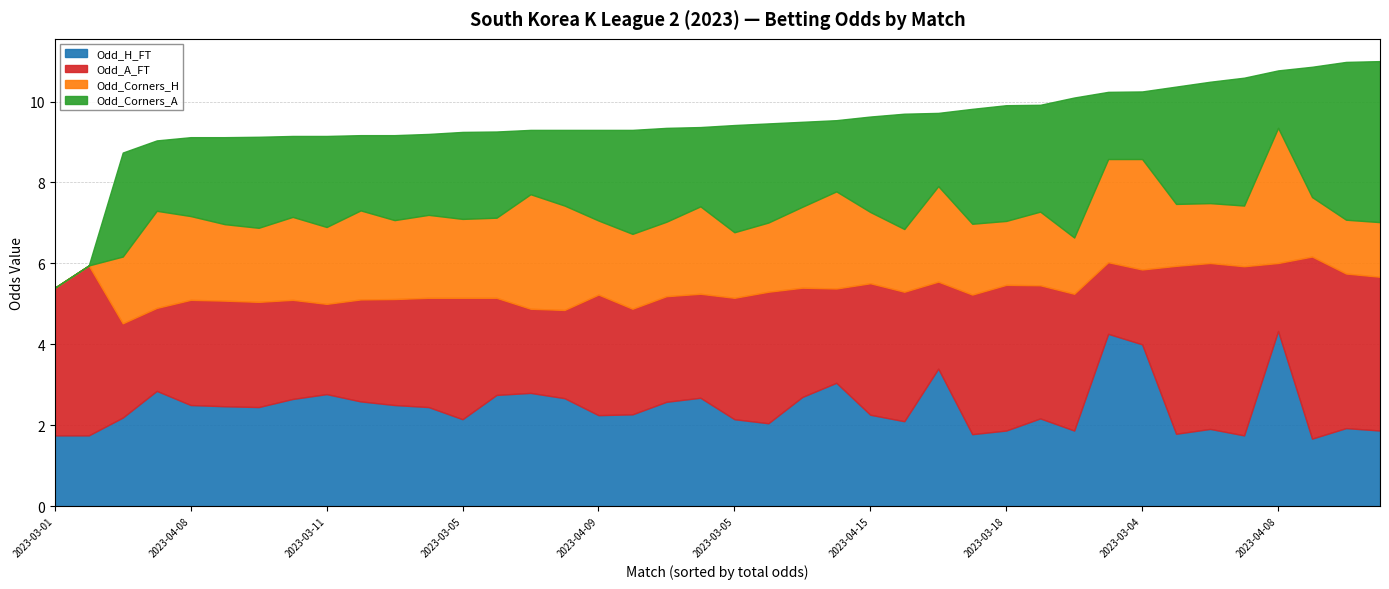

What are all the series names shown in the legend?

Odd_H_FT, Odd_A_FT, Odd_Corners_H, Odd_Corners_A